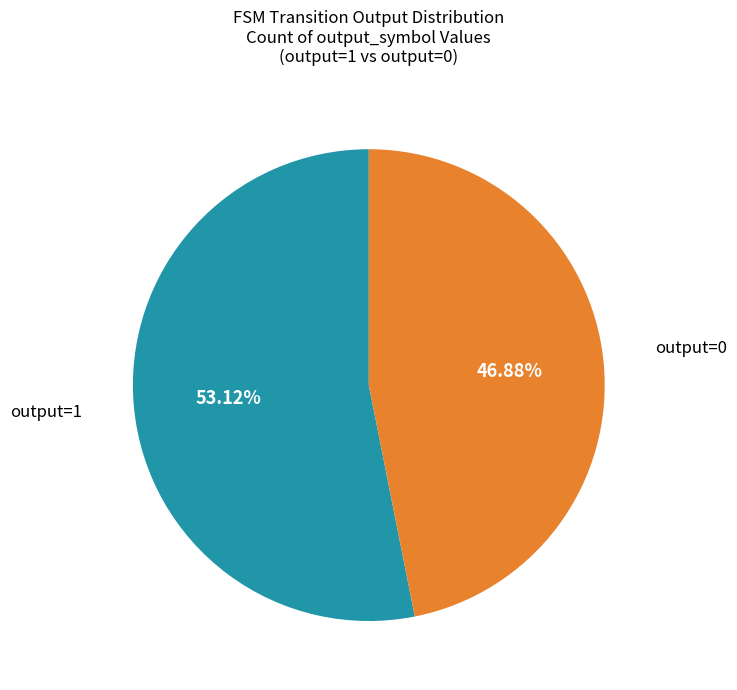

How many slices are in this pie chart?

2